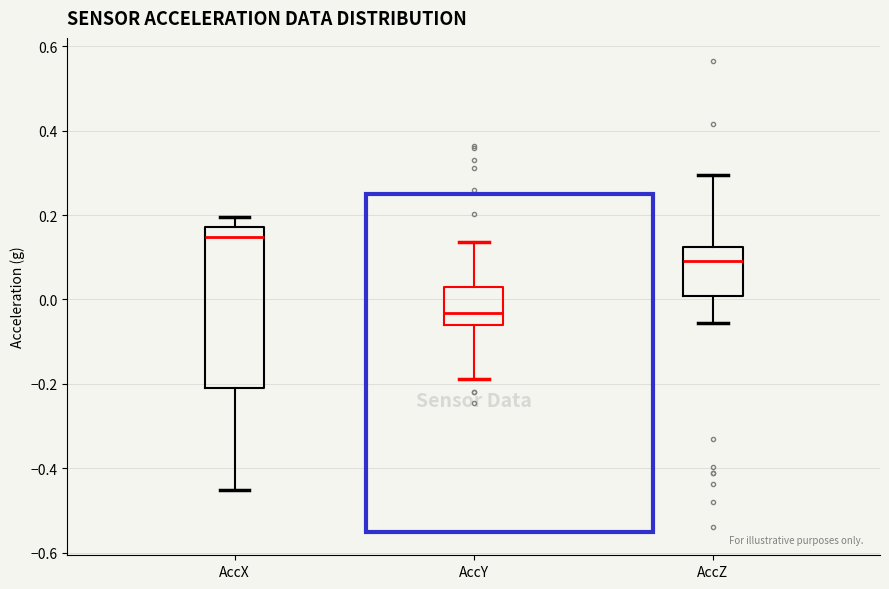

Where does the median line of the box for AccX sit on the y-axis? The values are not printed on the chart, so give them approximately, as read against the axis.

0.14